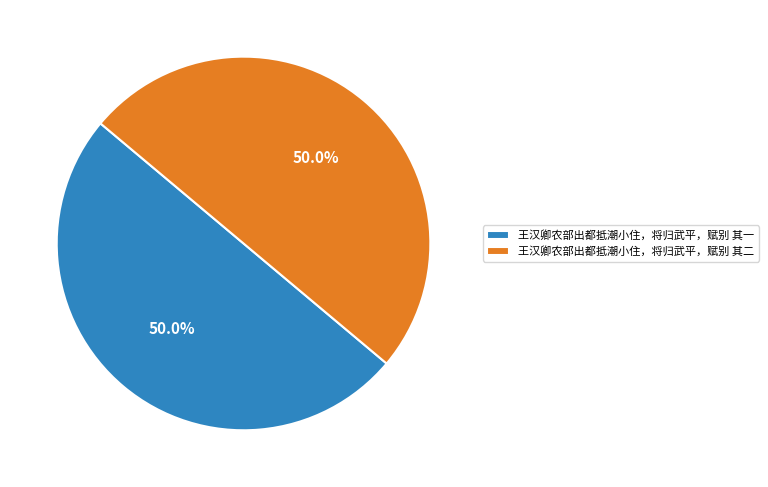

To the nearest percent, what is the average slice percentage?

50%